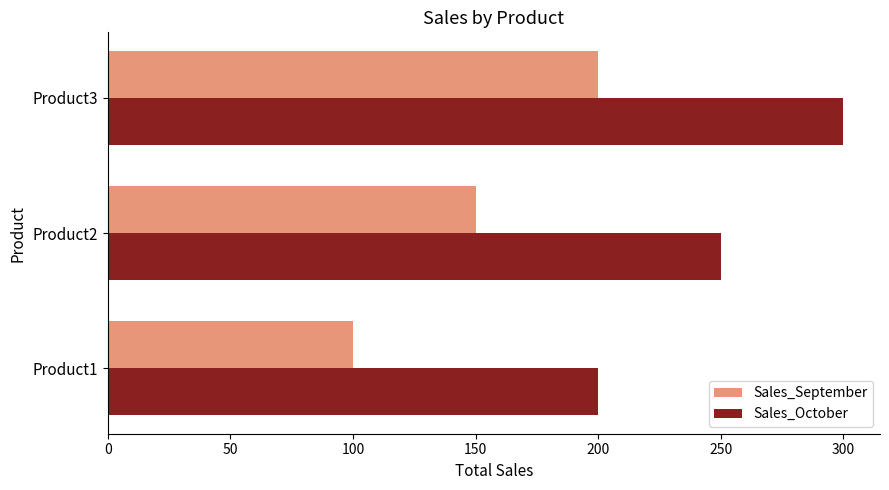

What is the average value of the Sales_October series?

250